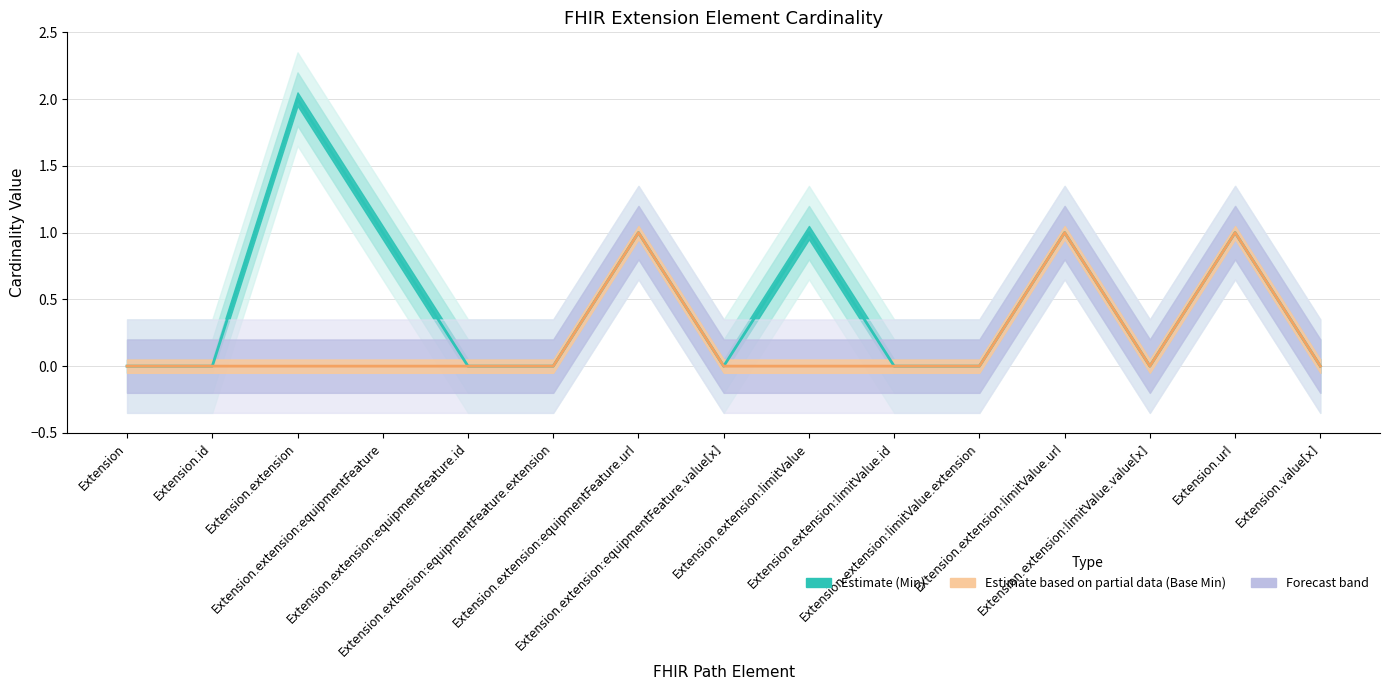

What is the label of the 5th point from the left?

Extension.extension:equipmentFeature.id